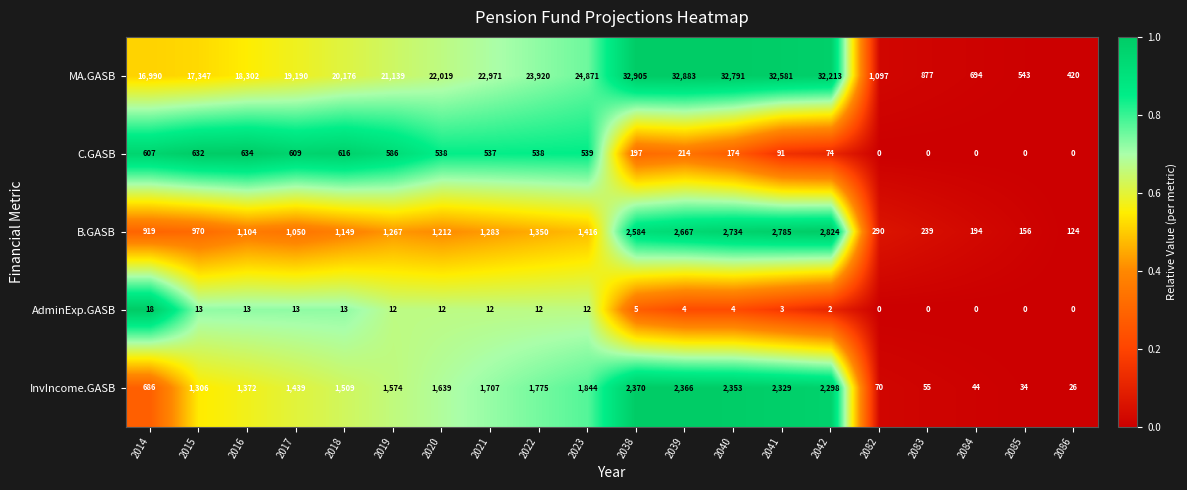

At how many categories does at least one series exceed 0?

20